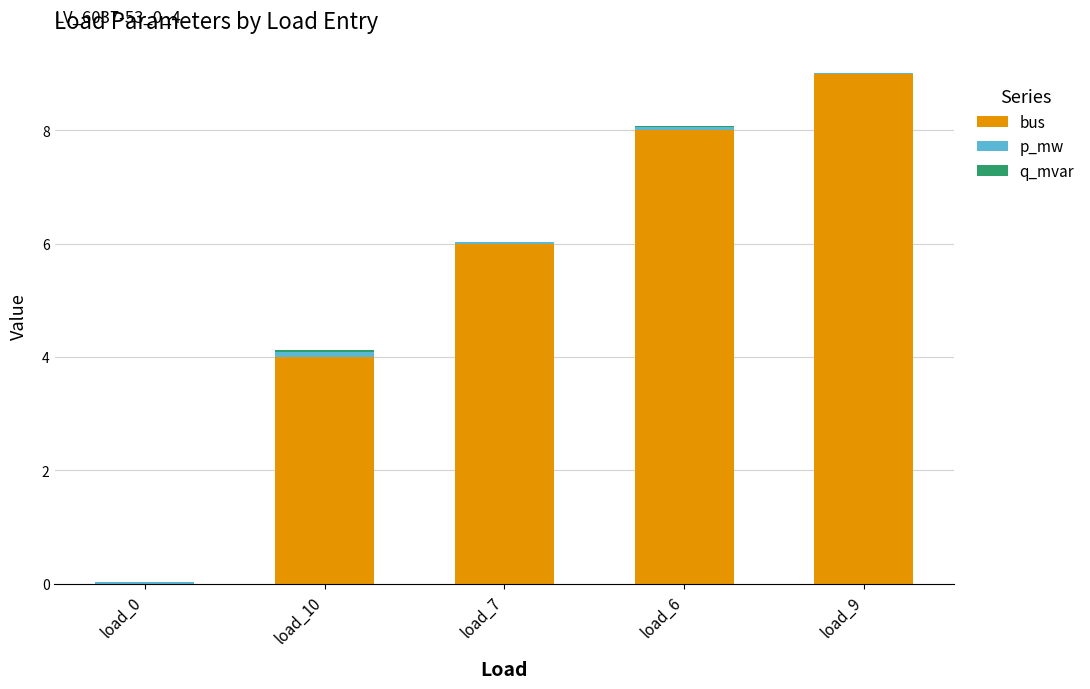

Count the number of data series in this chart.

3